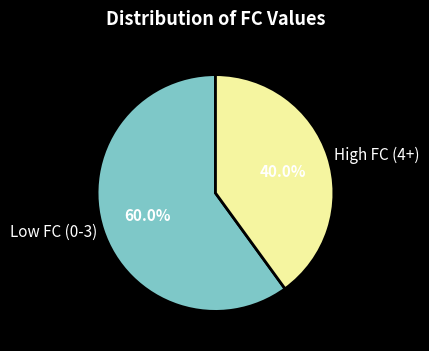

To the nearest percent, what is the average slice percentage?

50%